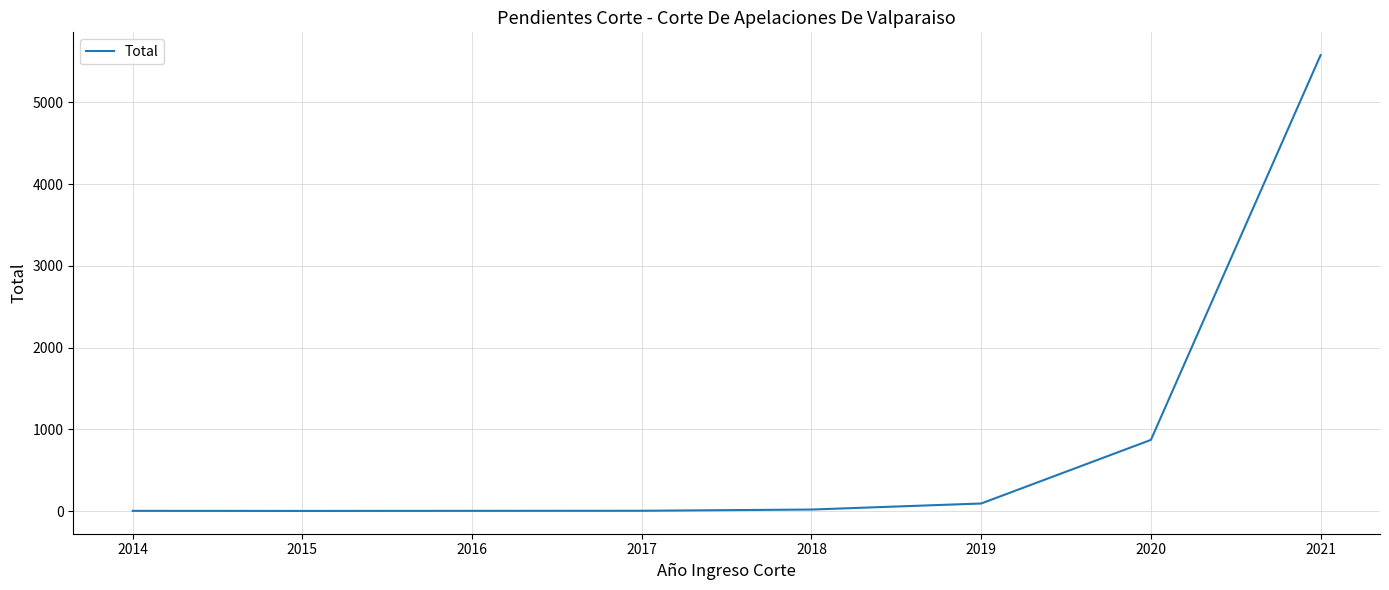

What is the maximum value shown in the chart?

5579